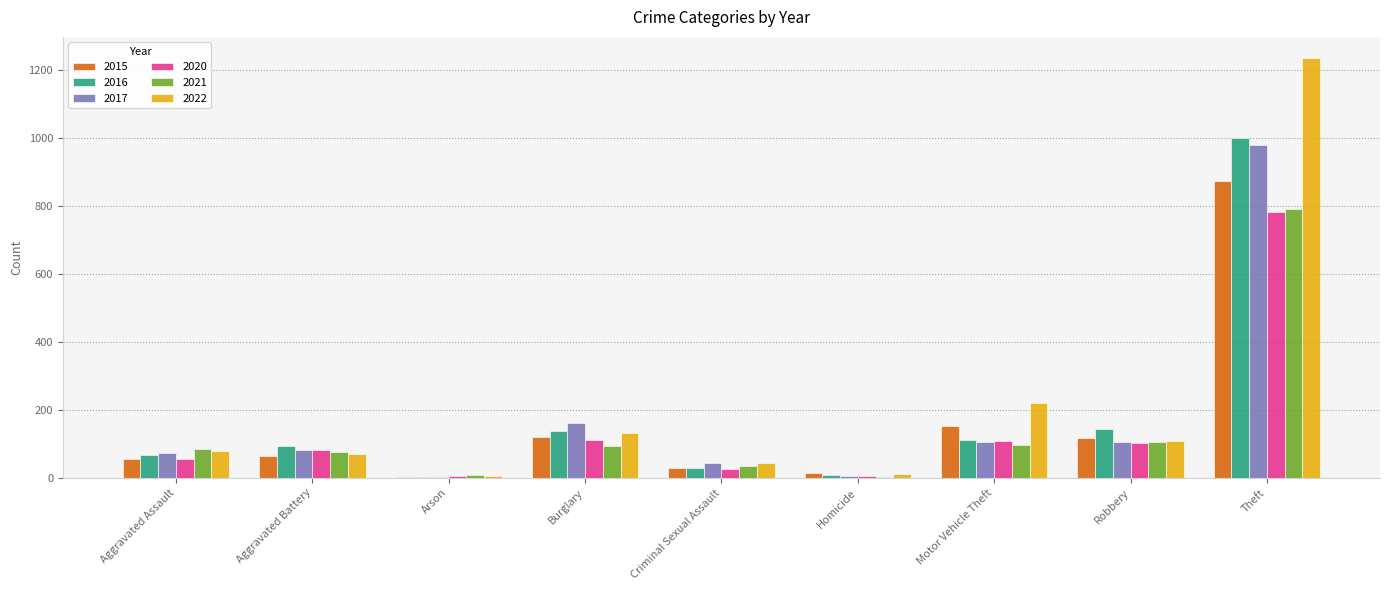

What is the sum of all 2022 values?

1900